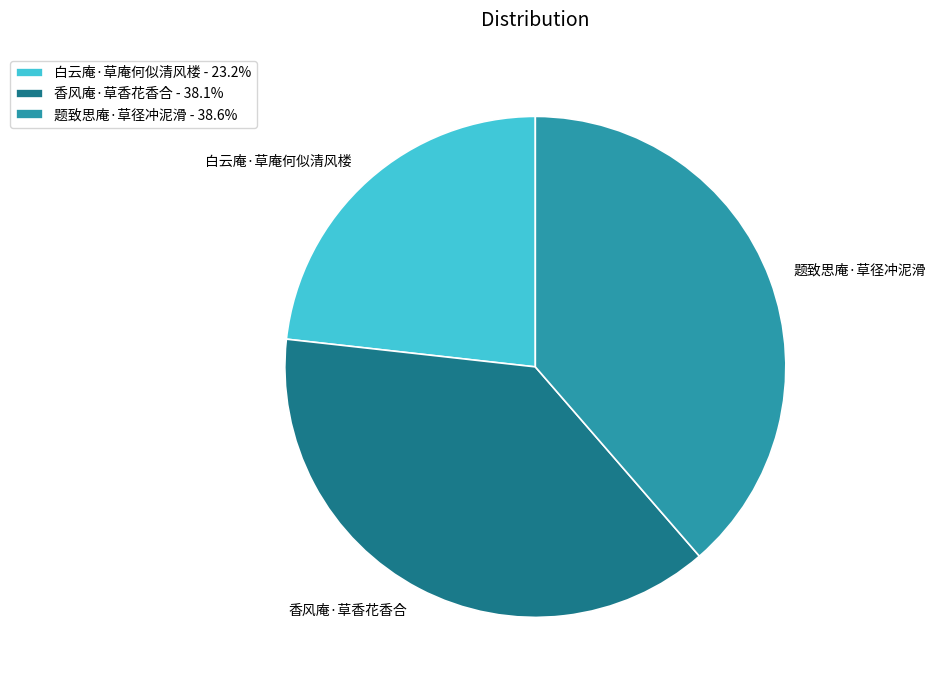

How many segments does this pie chart have?

3